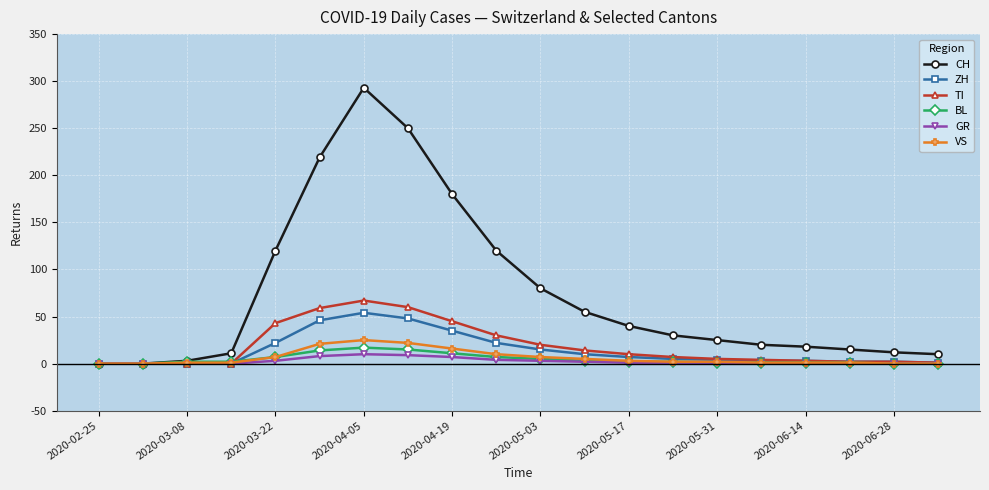

Which series has the largest range (max minus min)?

CH